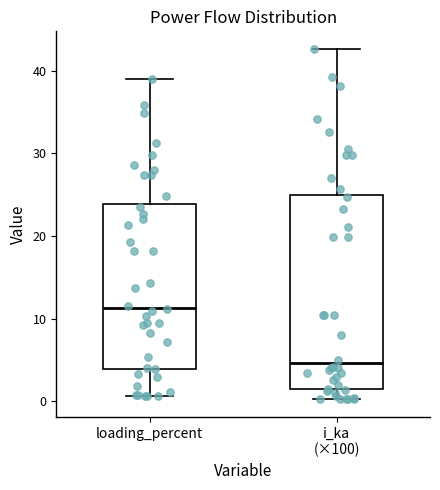

Reading left to right, transcribe this box plot: for each box, give where its median line is, the range the box spans, and where its two whiskers end, as read against the y-axis. The values are not printed on the chart, so give them approximately, as read against the axis.

loading_percent: median 11, box 4 to 24, whiskers 1 to 39
i_ka (×100): median 5, box 1 to 25, whiskers 0 to 43